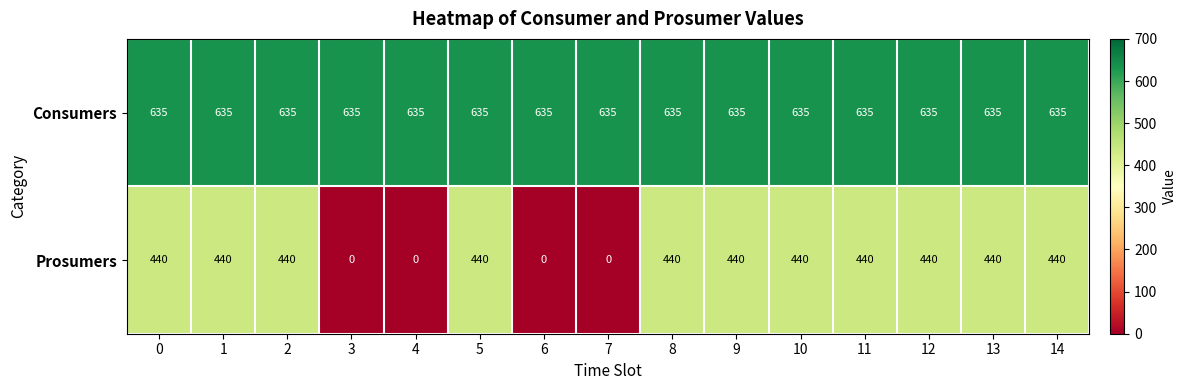

Which series has the largest range (max minus min)?

Prosumers